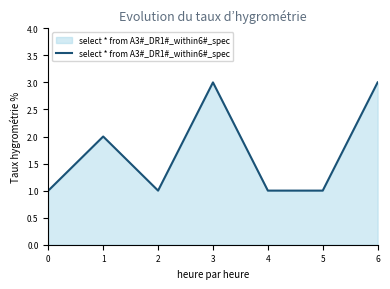

What is the sum of the values at 4 and 1?

3